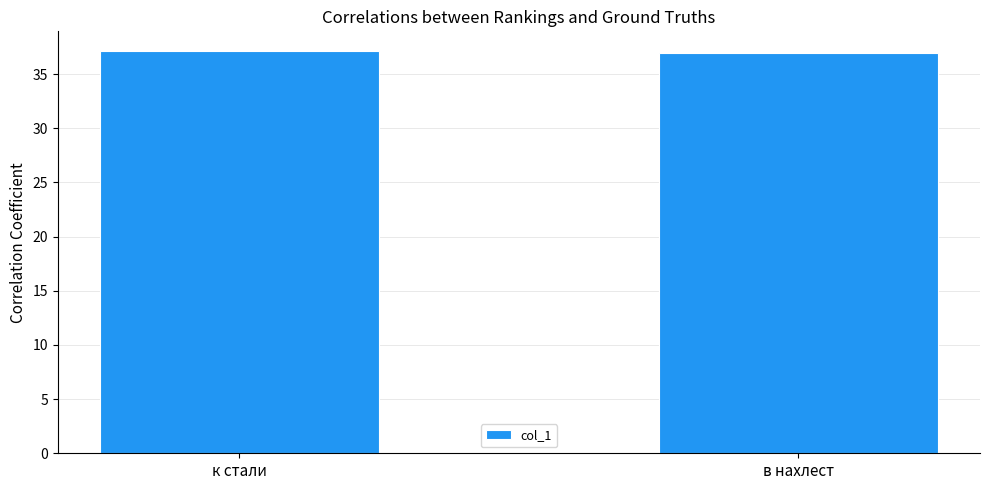

What is the difference between the maximum and minimum values?

0.1